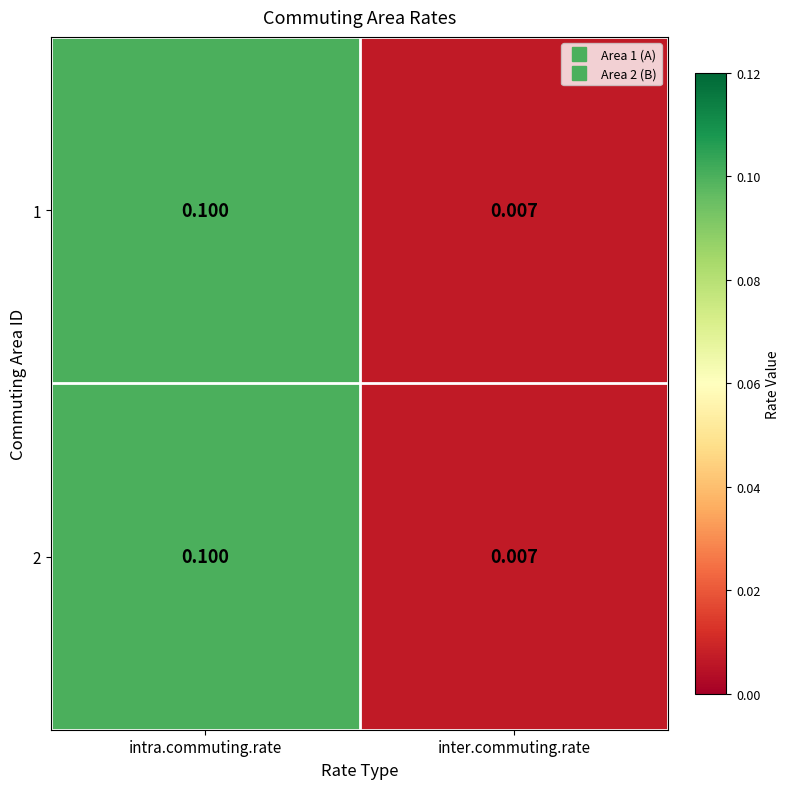

Is the value of 1 at inter.commuting.rate greater than the value of 2 at intra.commuting.rate?

No